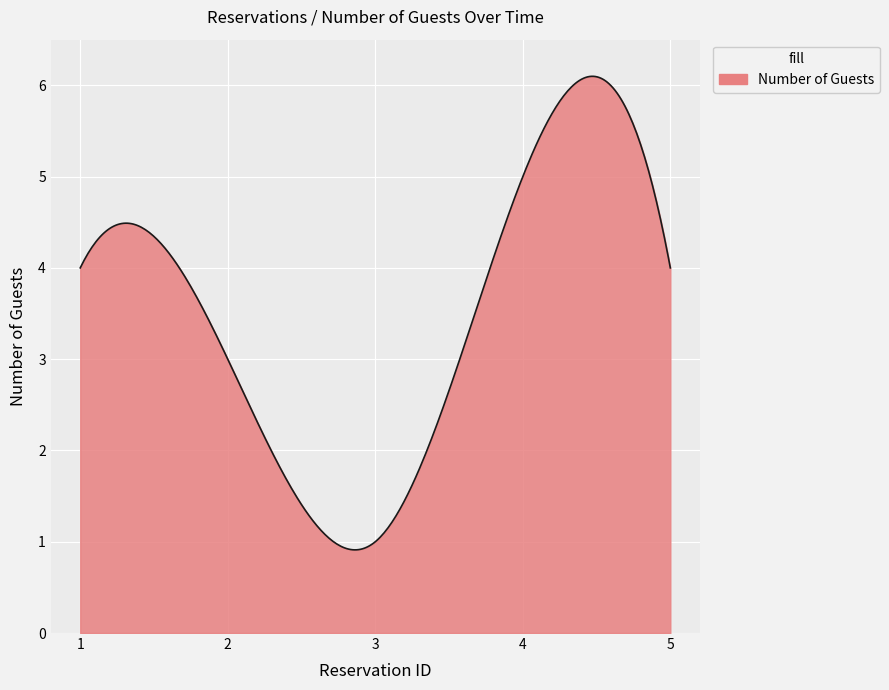

What is the difference between the maximum and minimum values?

5.2